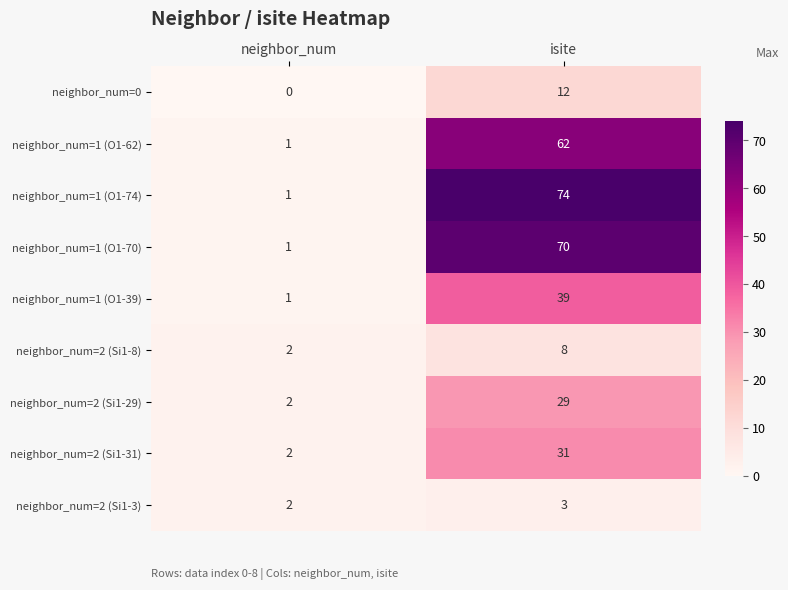

Which series has the largest range (max minus min)?

neighbor_num=1 (O1-74)